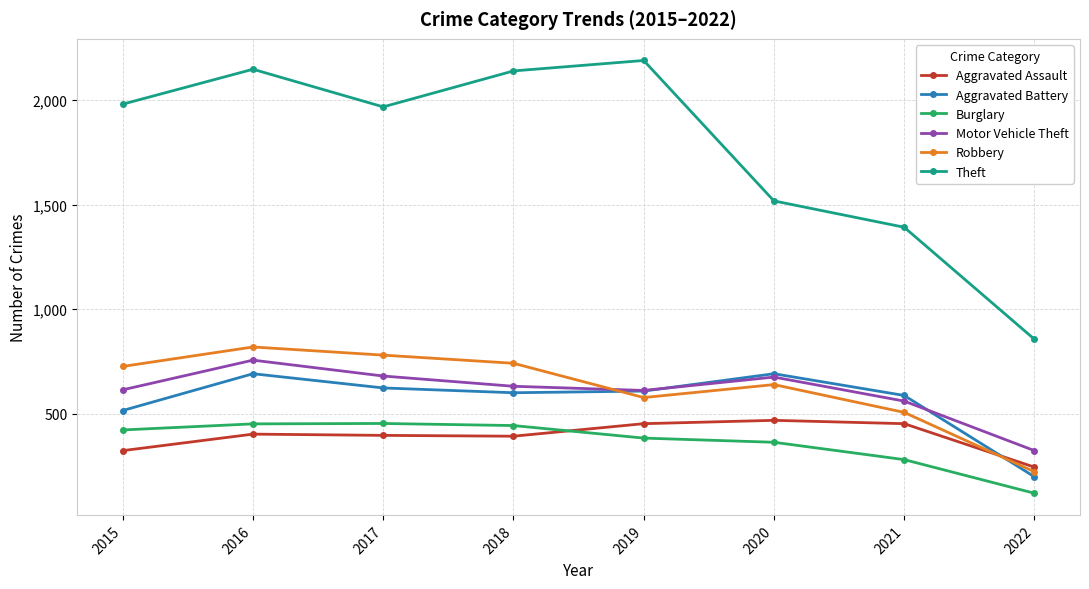

Is the value of Burglary at 2021 greater than the value of Motor Vehicle Theft at 2019?

No